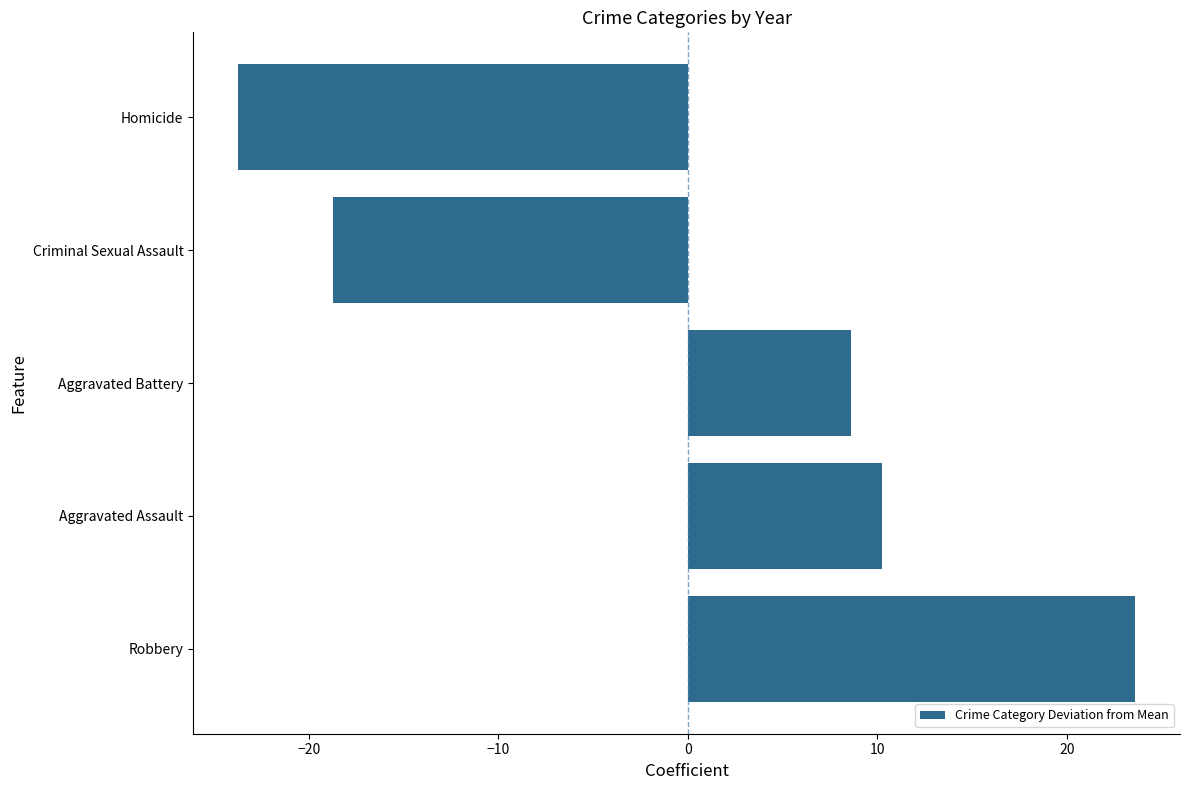

Reading bottom to top, list all the values displayed in this chart.

23.6	10.3	8.6	-18.7	-23.7